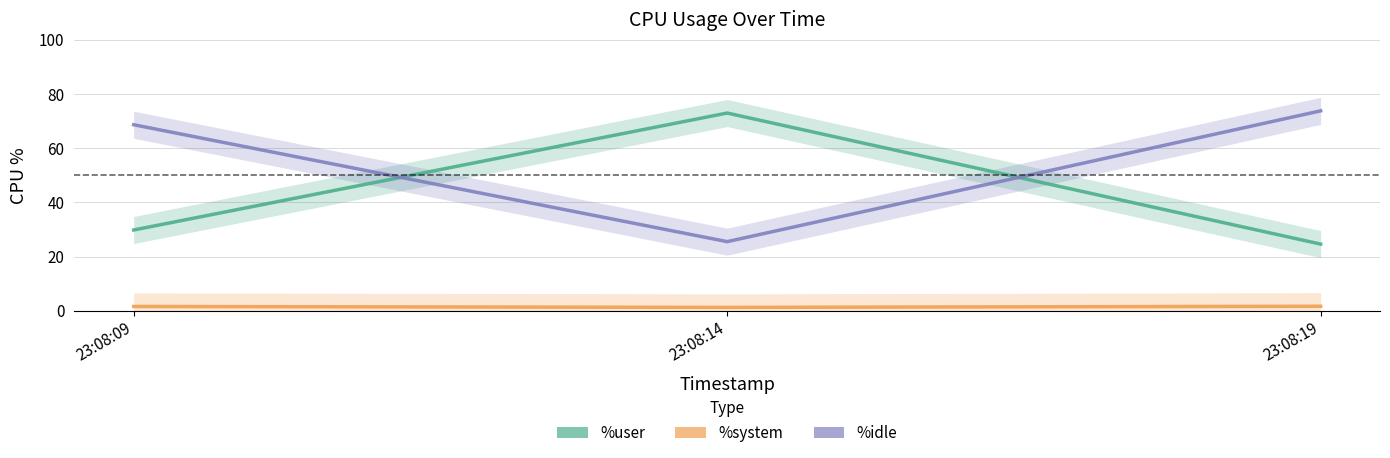

Rank the series by their average value, from highest to lowest.

%idle, %user, %system